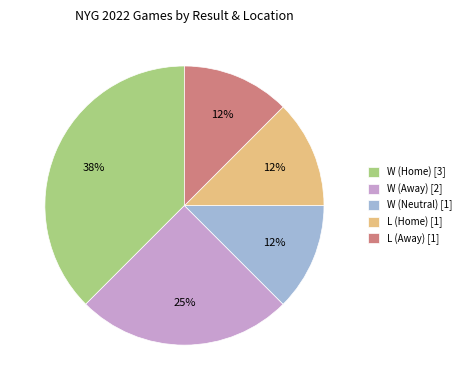

The L (Away) [1] slice represents 12% of the pie. True or false?

True